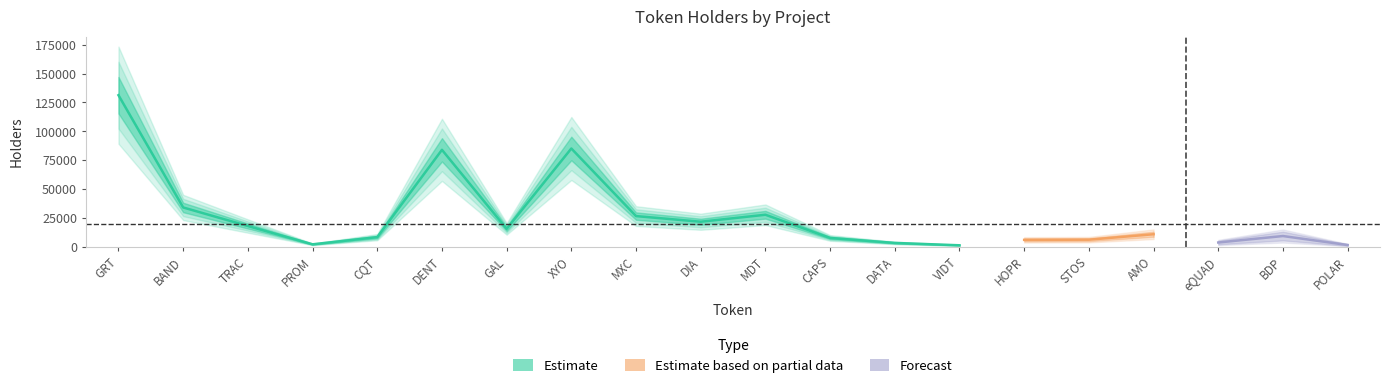

Which has a higher value, MXC or BDP?

MXC